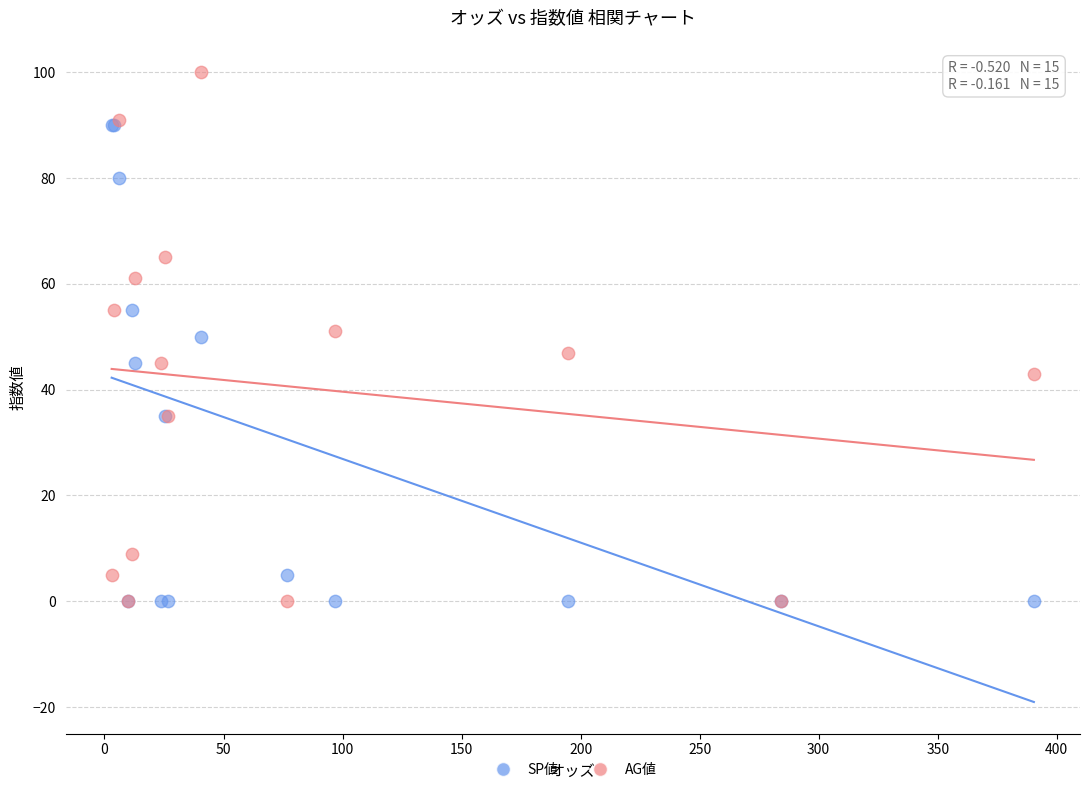

What are all the series names shown in the legend?

SP値, AG値